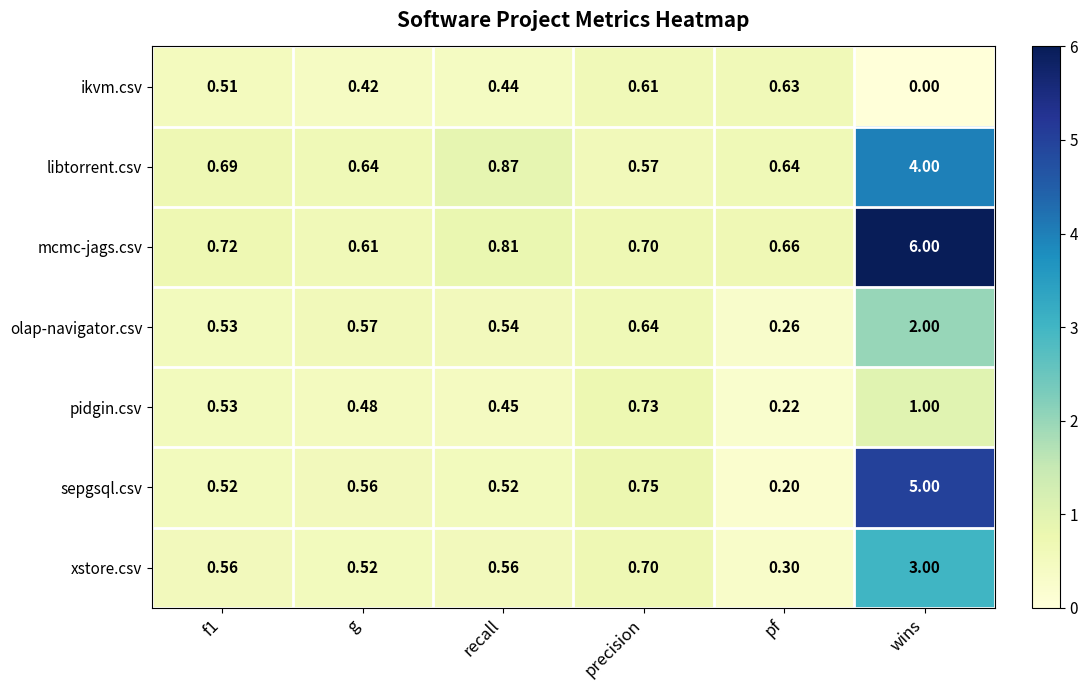

Which series changed the most between f1 and g?

mcmc-jags.csv